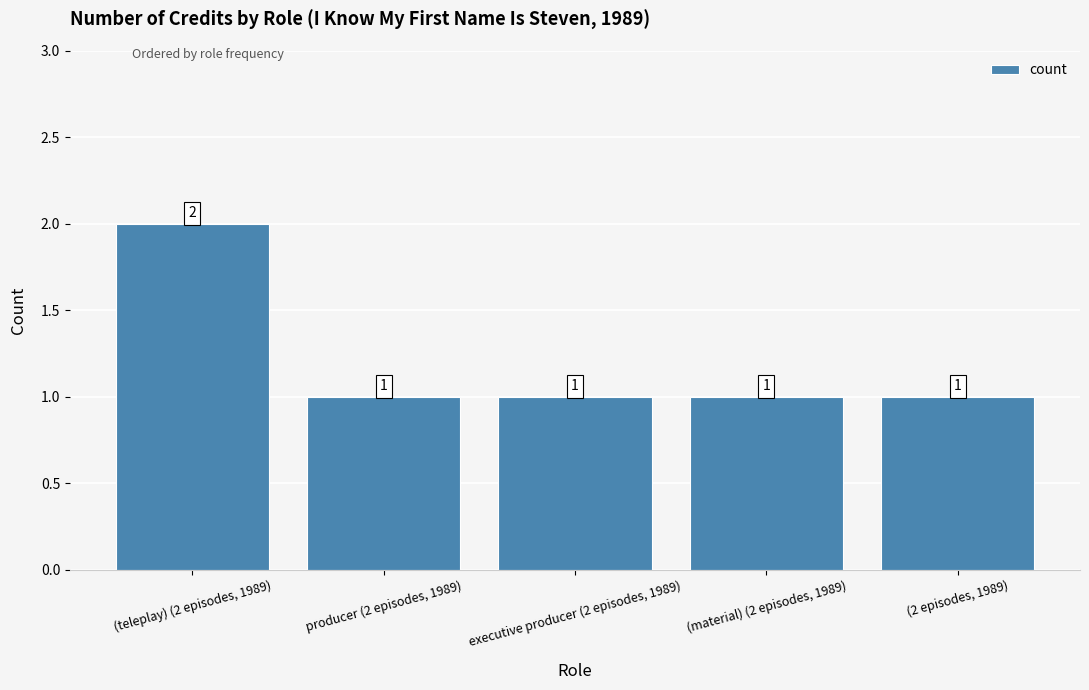

What is the smallest value displayed?

1